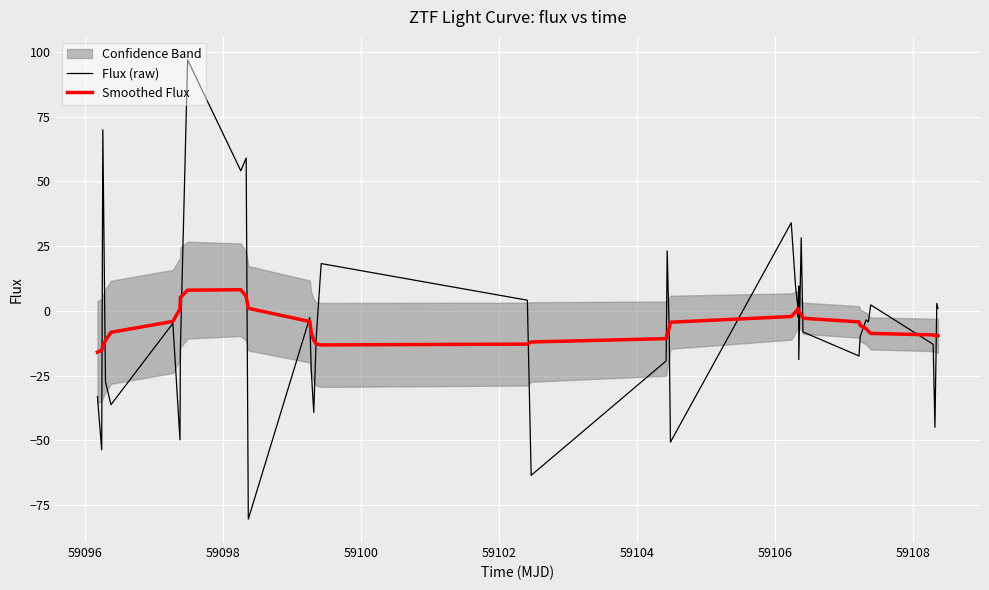

What is the difference between the maximum and second lowest values in the Flux (raw) series?

160.5